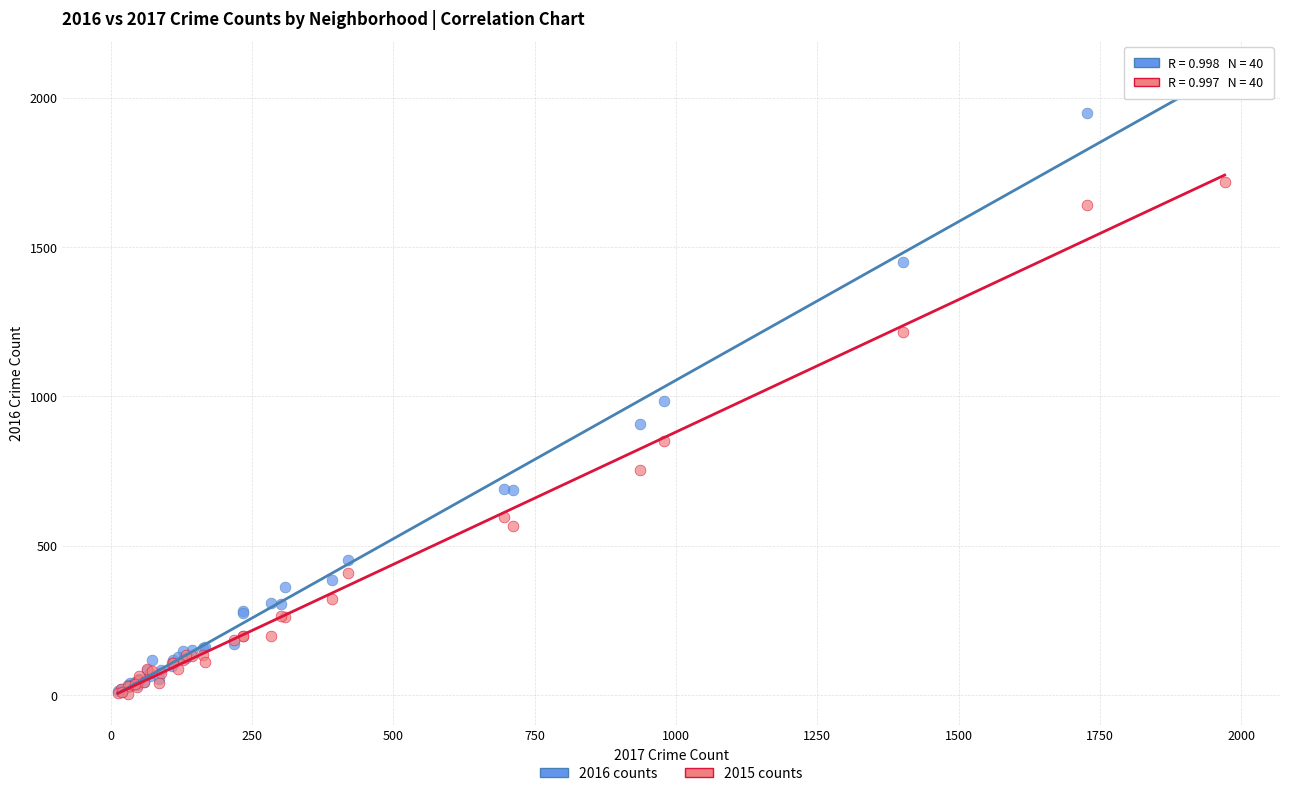

Across all series, what Y value is closest to 1045?

983